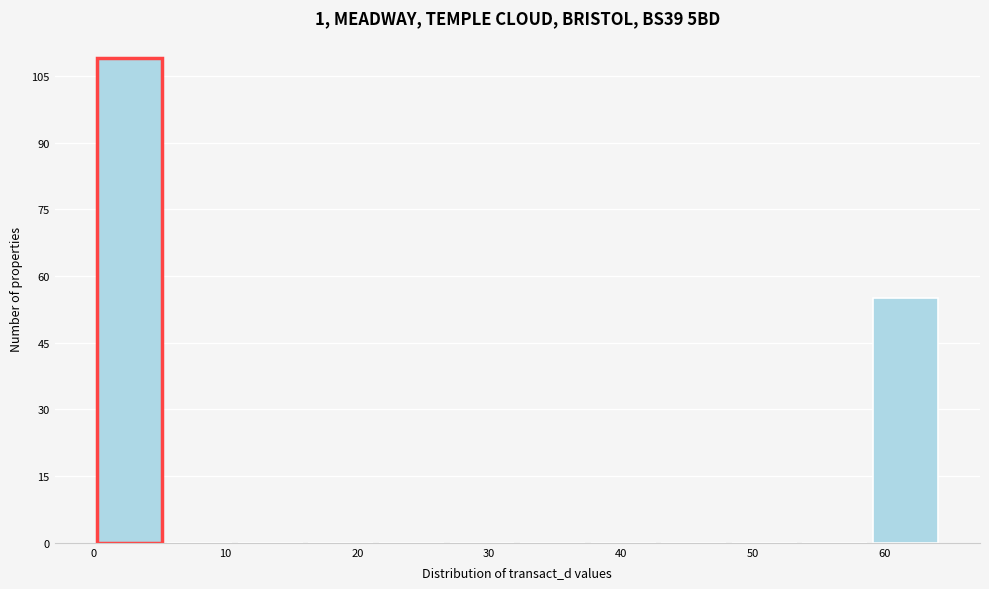

Reading left to right, list every bar in this chart as the range it spans on the x-axis followed by its height. Neither the bar edges nor the heights are printed on the chart, so give them approximately, as read against the axes.

0 to 5: 110
5 to 11: 0
11 to 16: 0
16 to 21: 0
21 to 27: 0
27 to 32: 0
32 to 38: 0
38 to 43: 0
43 to 48: 0
48 to 54: 0
54 to 59: 0
59 to 64: 56